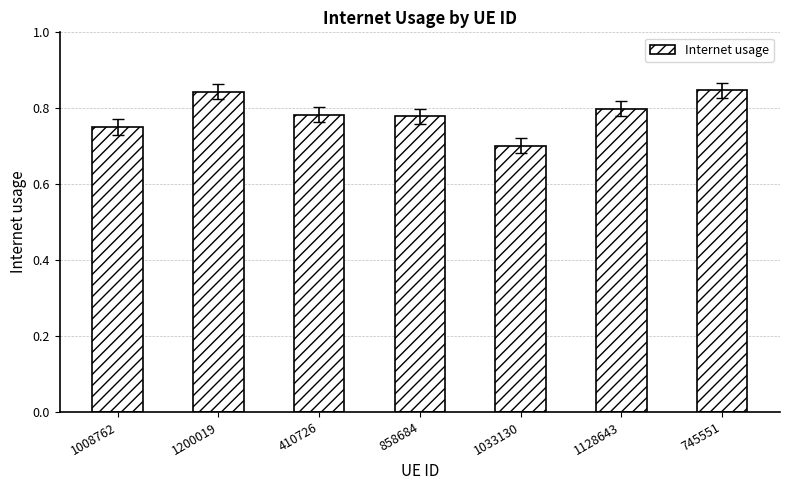

What is the label of the 5th bar from the left?

1033130